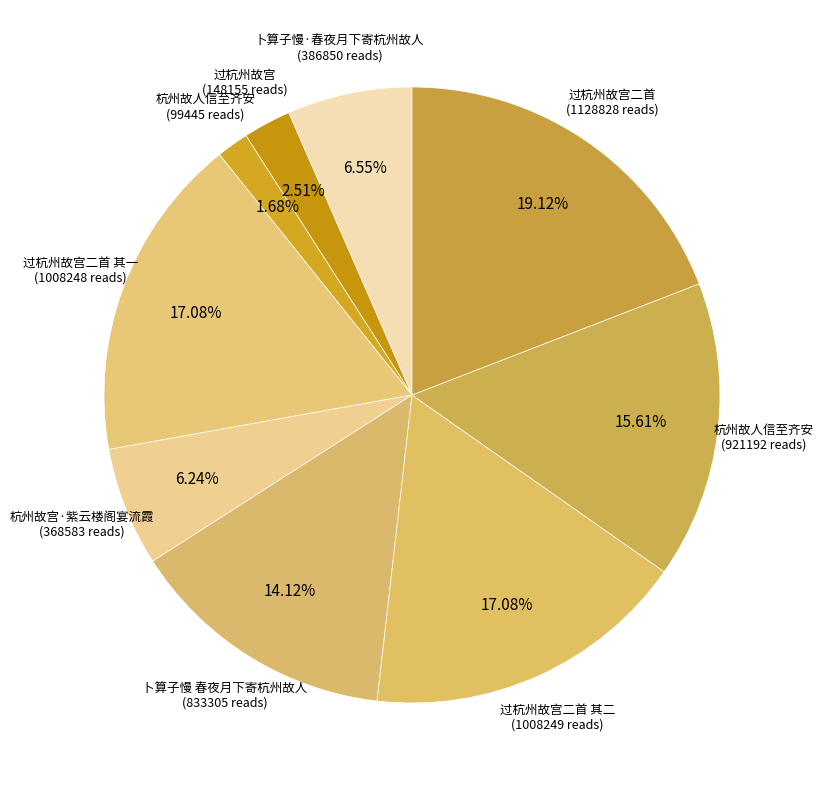

Which slice is the smallest?

杭州故人信至齐安